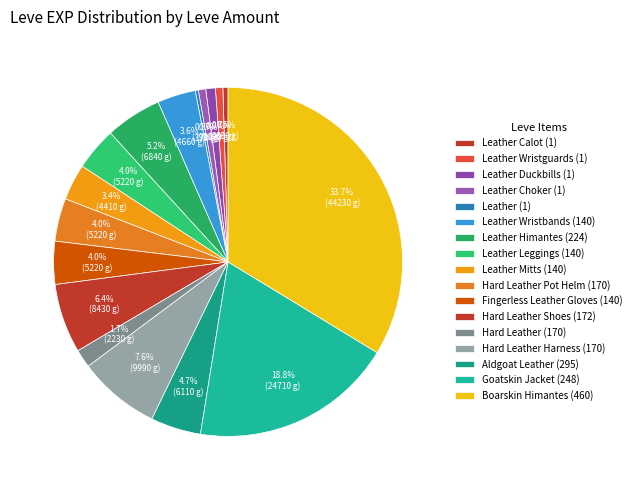

To the nearest percent, what is the average slice percentage?

6%